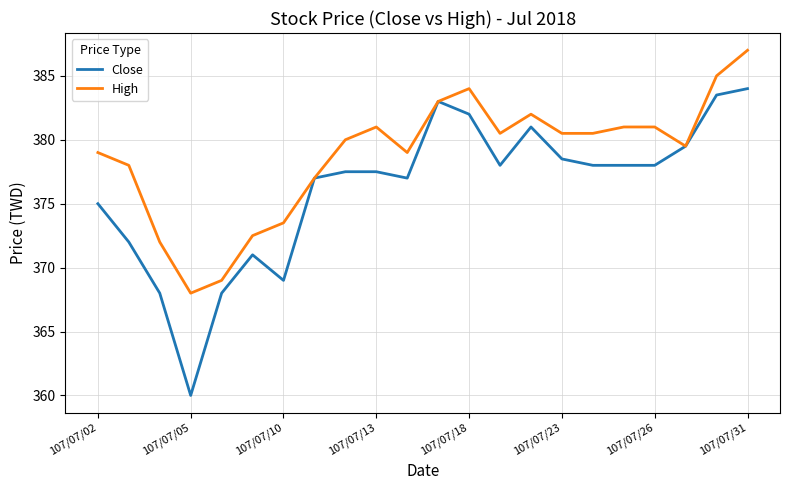

What is the minimum value for Close?

360.0